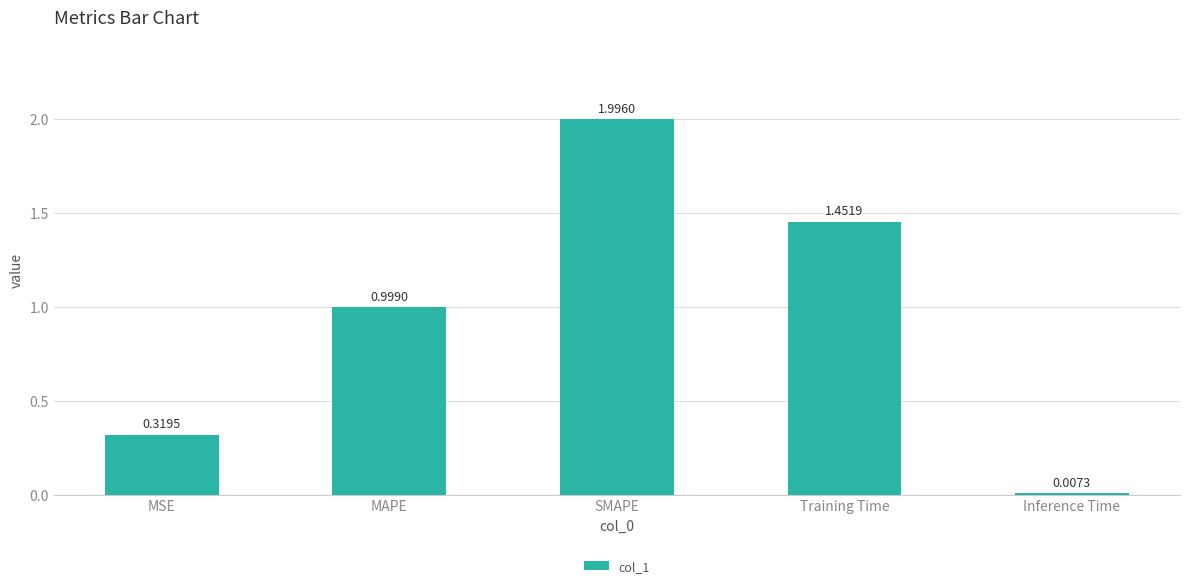

What is the maximum value shown in the chart?

2.0